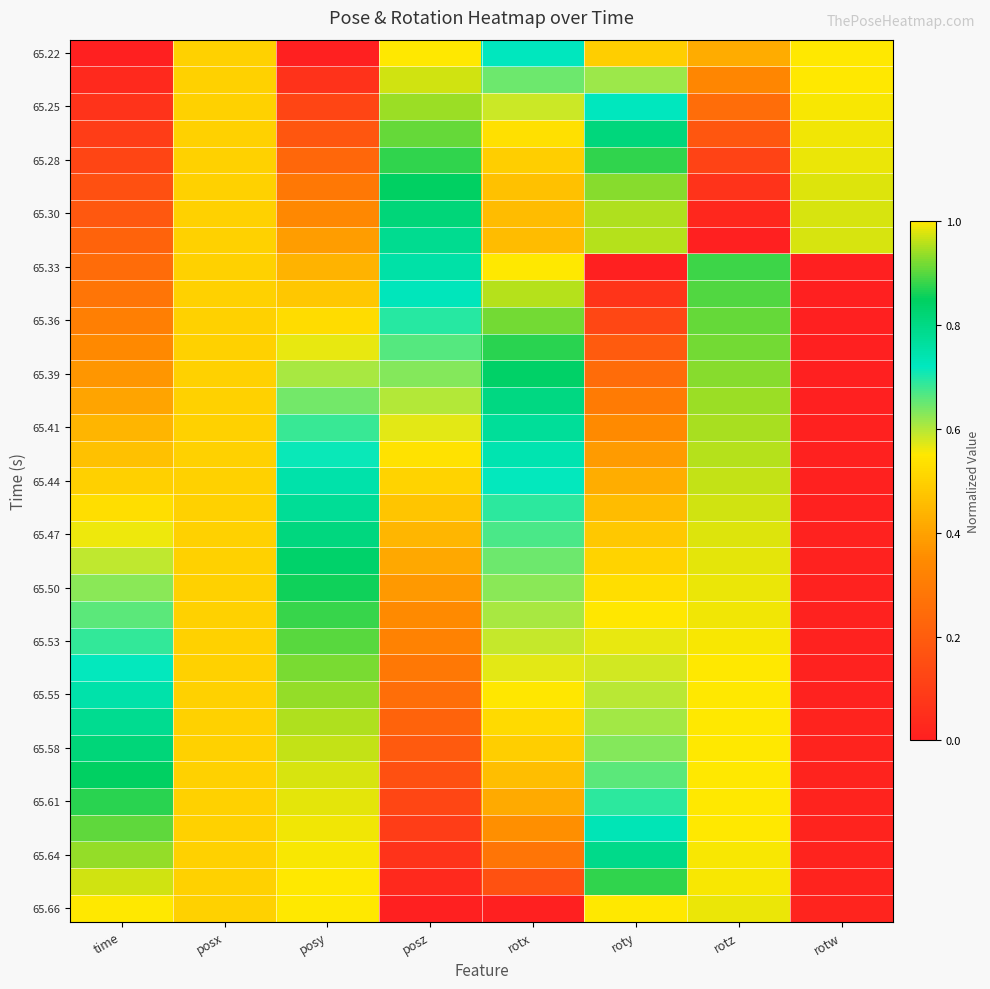

What is the spread (max minus min) of values at rotz?

1.0